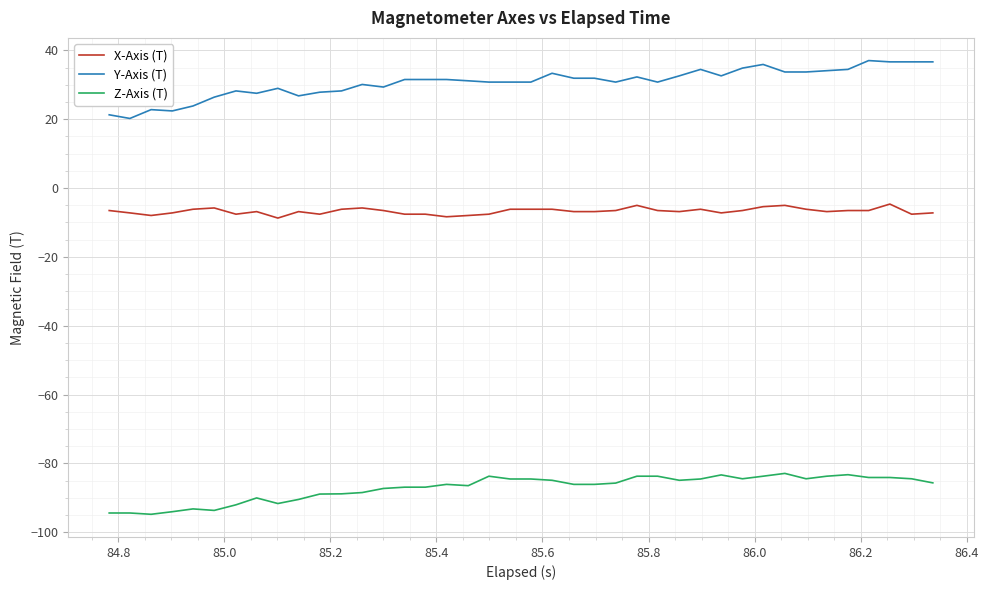

Rank the series by their maximum value, from highest to lowest.

Y-Axis (T), X-Axis (T), Z-Axis (T)